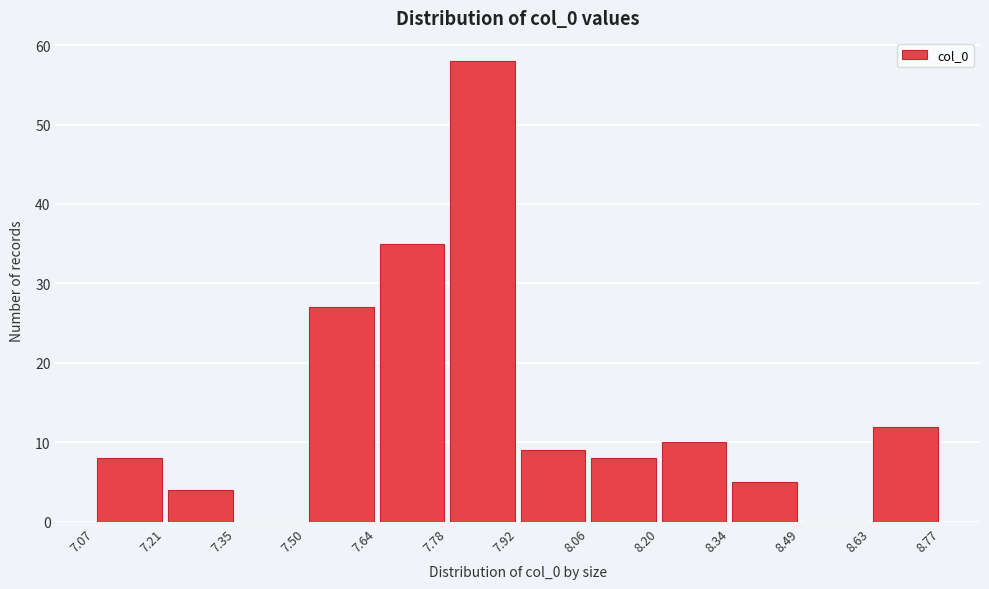

Reading left to right, transcribe this chart: for each bar, give the range it covers on the x-axis and its height. The values are not printed on the chart, so give them approximately, as read against the axis.

7.07 to 7.21: 8
7.21 to 7.35: 4
7.35 to 7.50: 0
7.50 to 7.64: 27
7.64 to 7.78: 35
7.78 to 7.92: 58
7.92 to 8.06: 9
8.06 to 8.20: 8
8.20 to 8.34: 10
8.34 to 8.49: 5
8.49 to 8.63: 0
8.63 to 8.77: 12